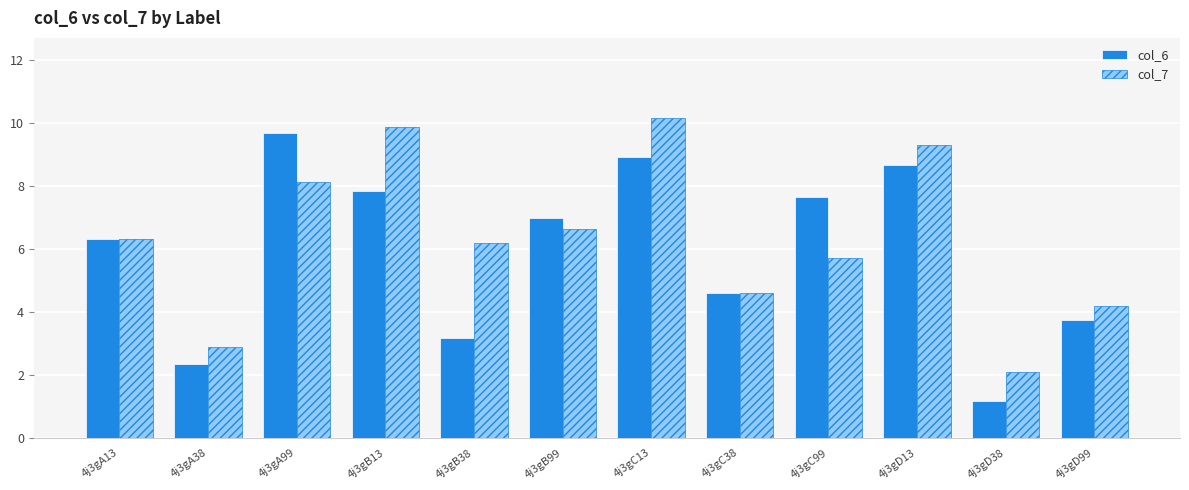

Where is col_6 nearest to the value 5?

4j3gC38